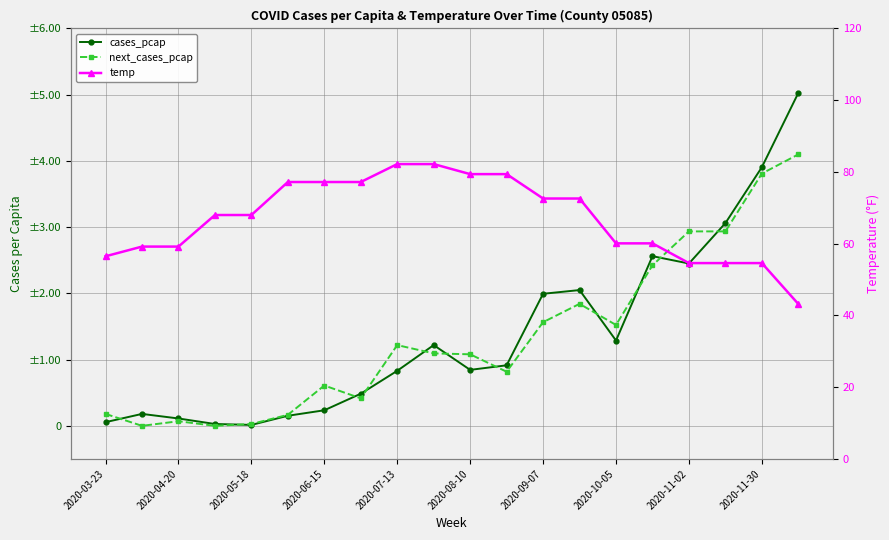

How many data points in next_cases_pcap are above 0?

18